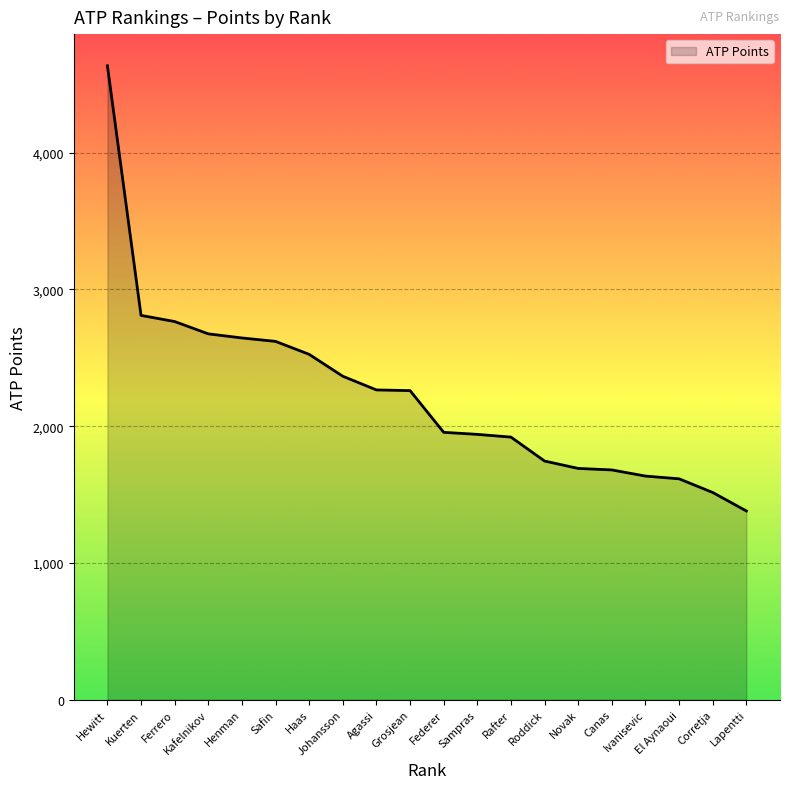

What is the greatest value displayed?

4635